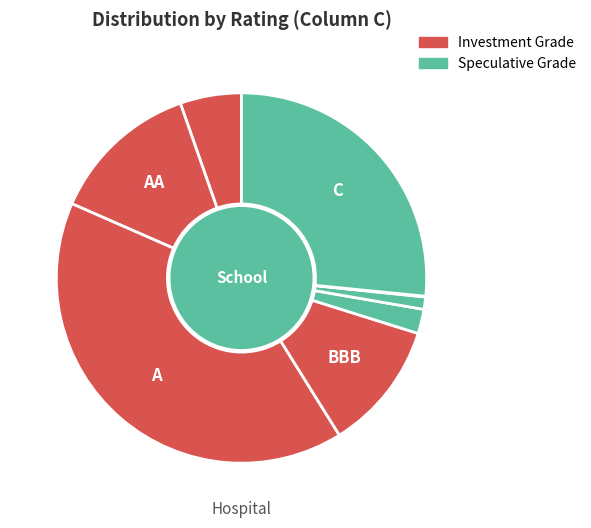

Which slice is the largest?

A